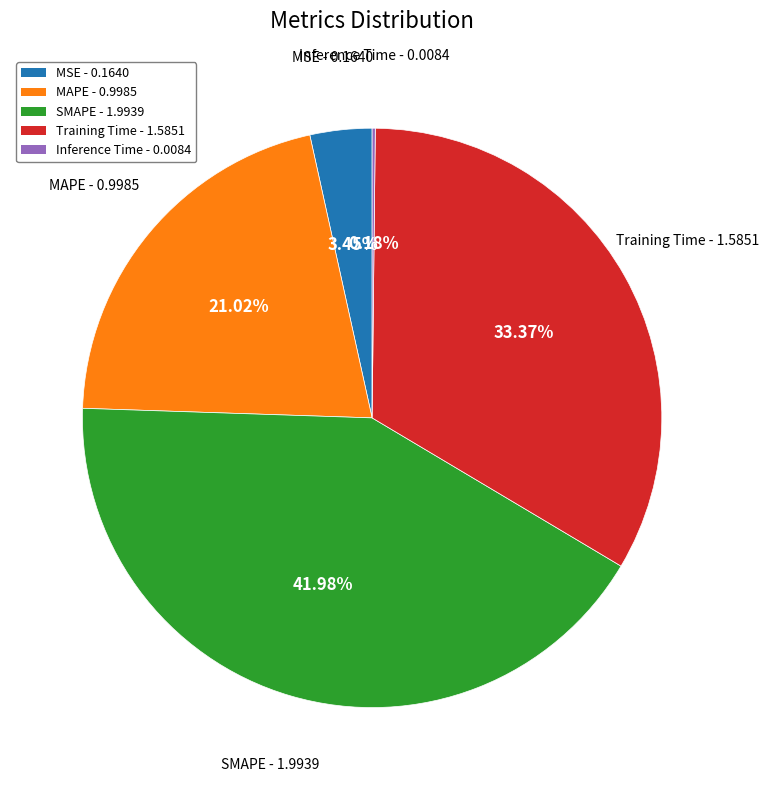

True or false: MSE accounts for 3% of the total.

True